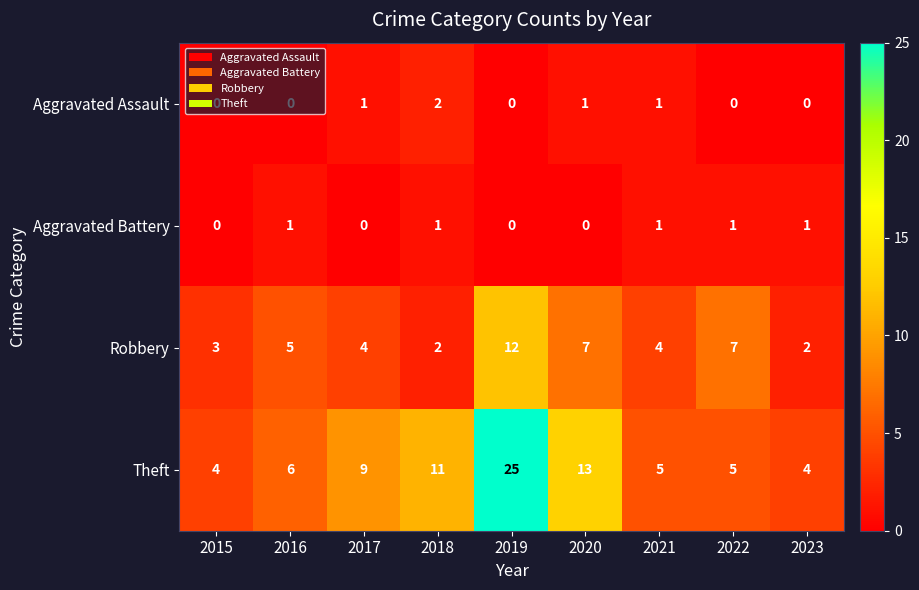

Count the Robbery values in the range 3 to 7.

6